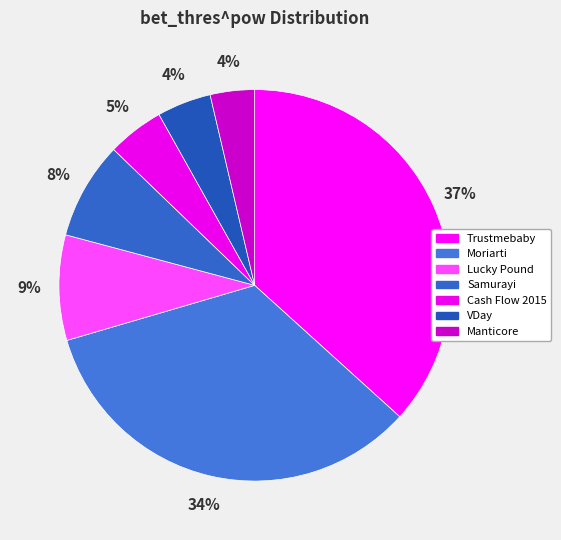

To the nearest percent, what percentage of the pie is Moriarti?

34%